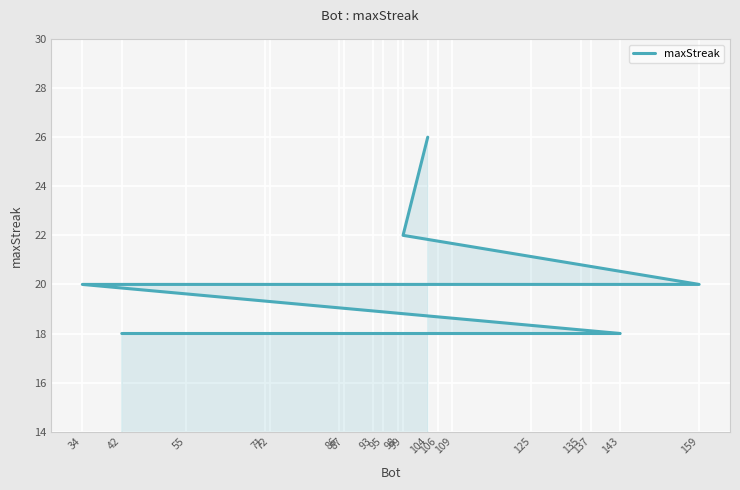

The value at 99 is 5. True or false?

False